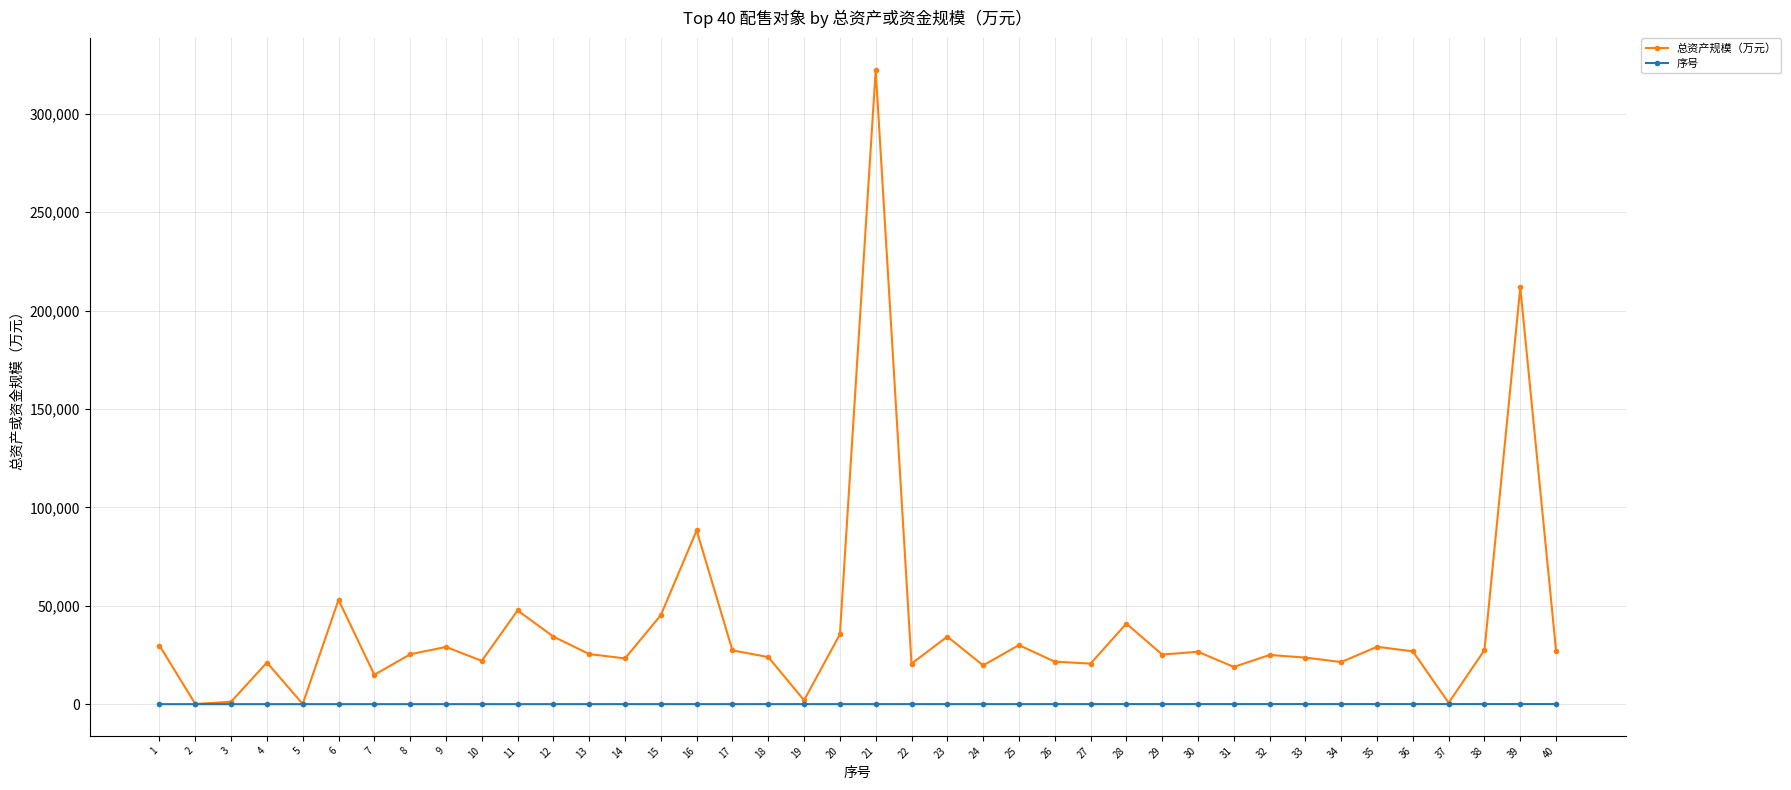

Is the value of 总资产规模（万元） at 18 greater than the value of 序号 at 40?

Yes